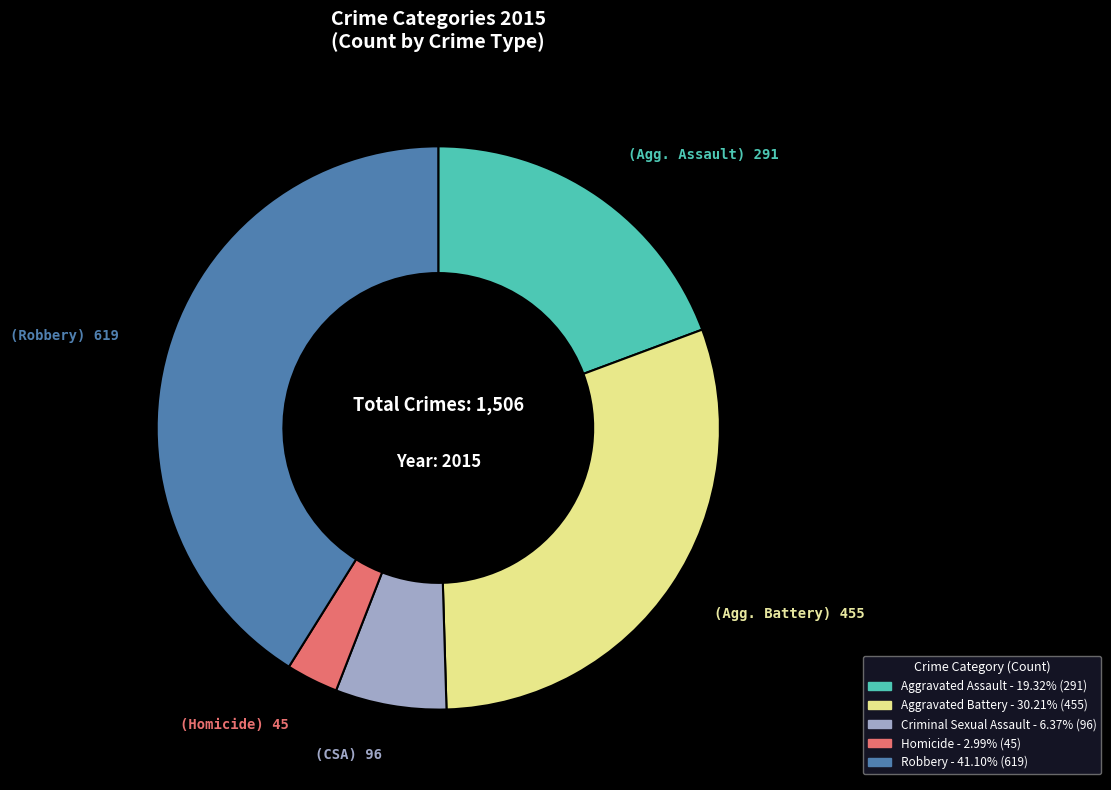

How many slices are in this pie chart?

5